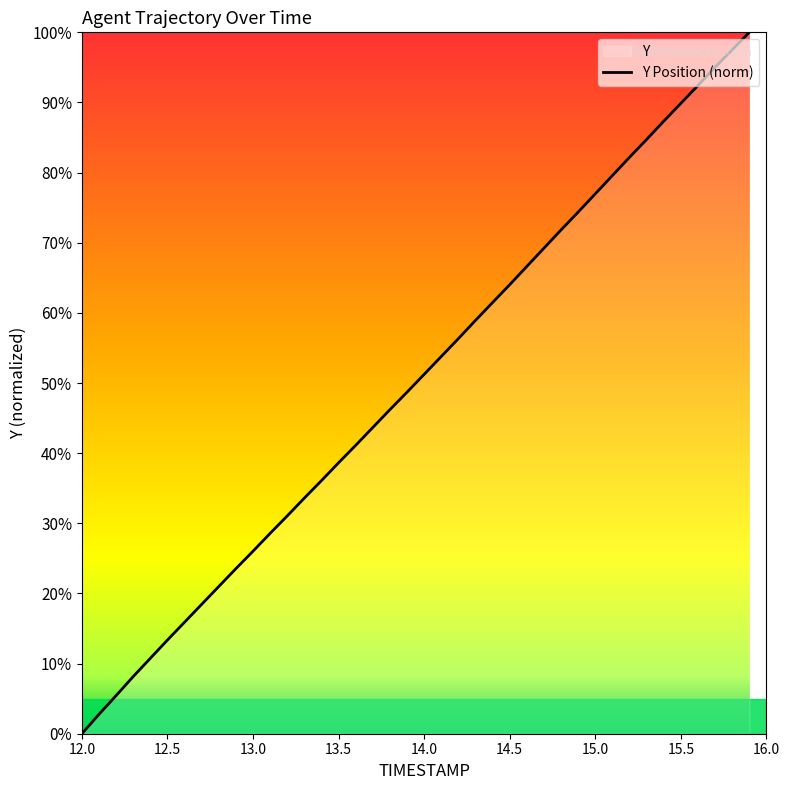

What is the greatest value displayed?

100.0